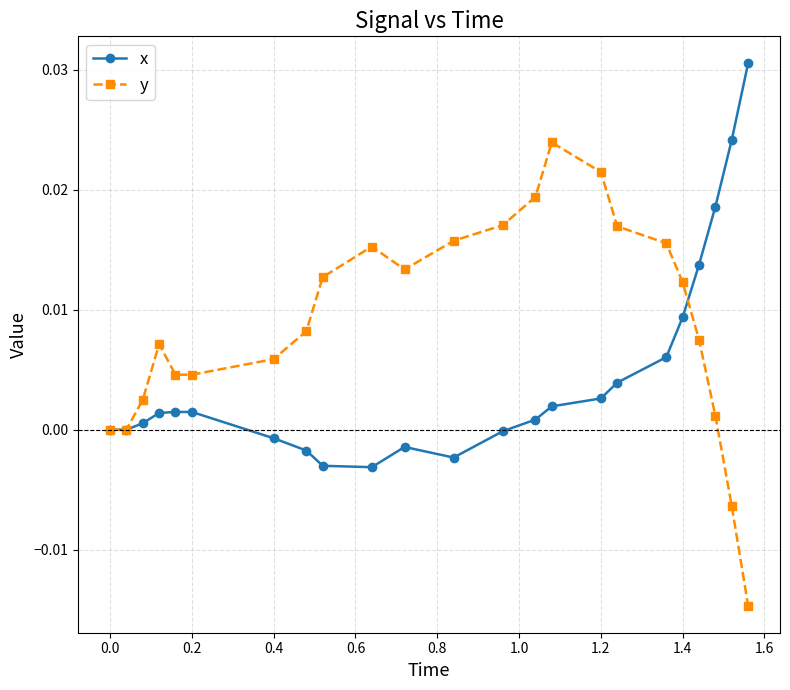

List the series in order of their overall mean, lowest first.

x, y